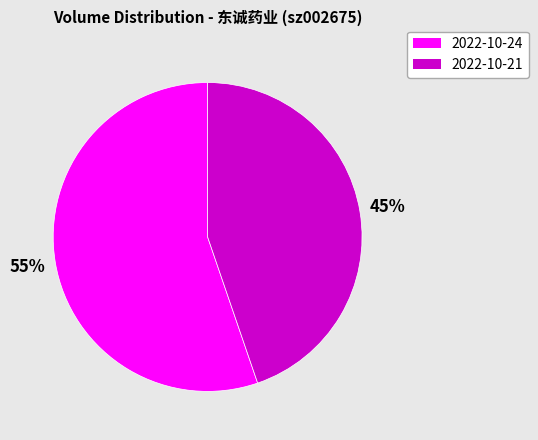

Is there any slice that represents more than half of the pie?

Yes